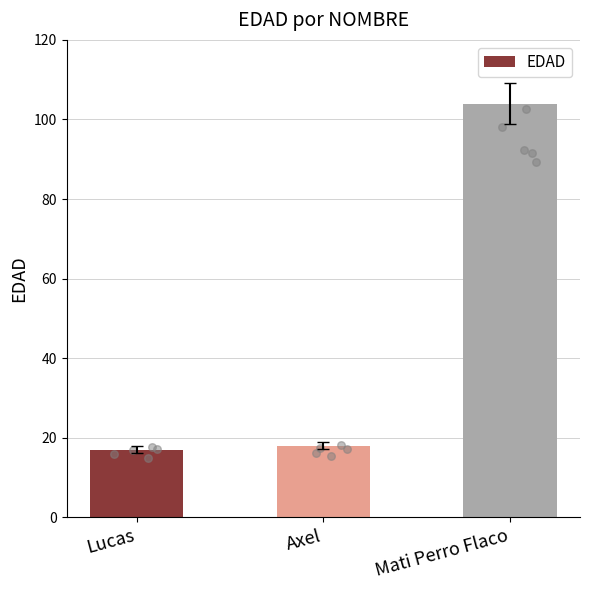

What is the change in value from Lucas to Axel?

+1